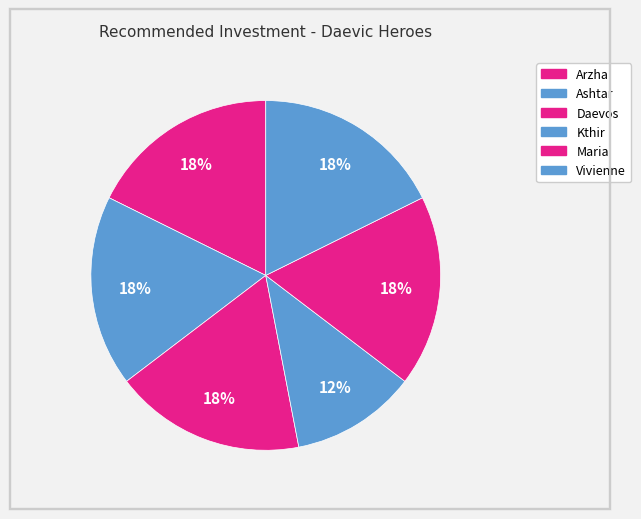

Count the number of slices in the pie.

6